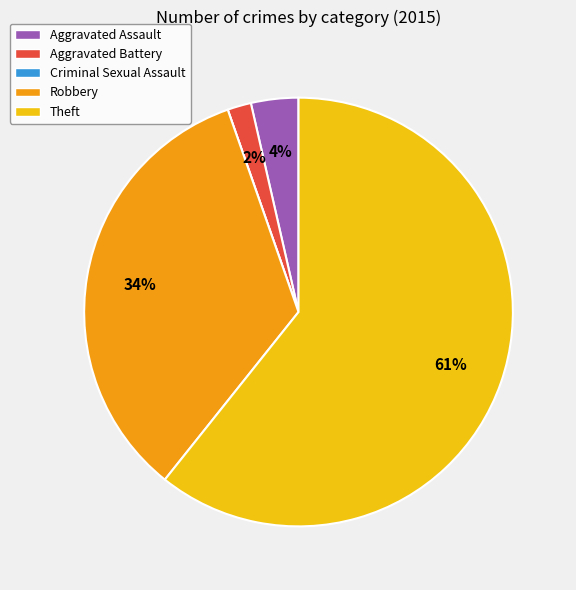

Which category has the biggest portion of the pie?

Theft